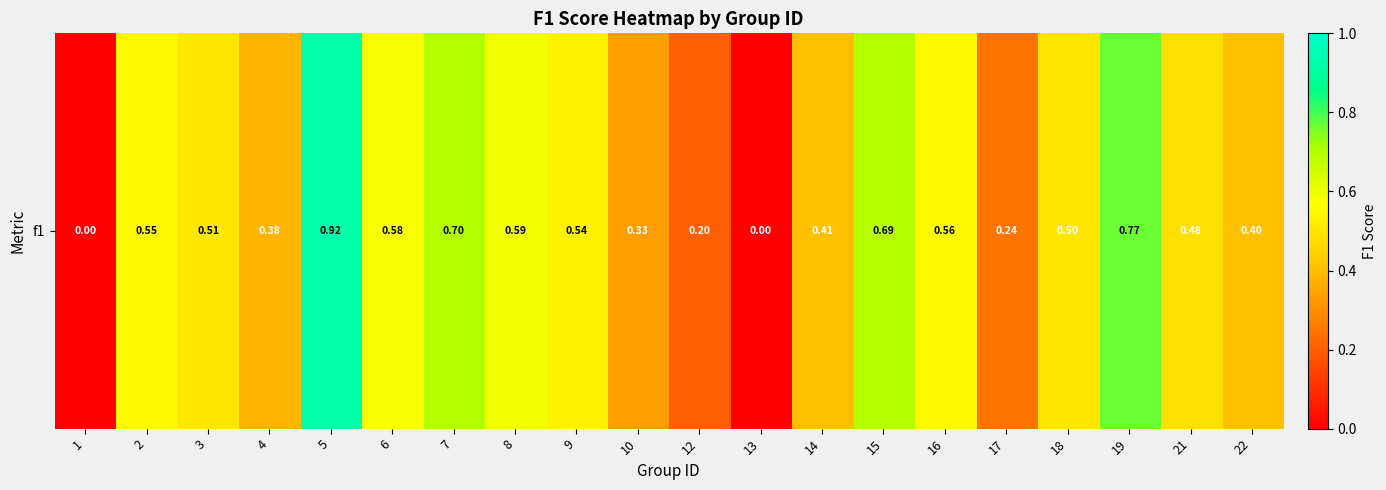

The chart shows a value of 0.7 at 18. True or false?

False